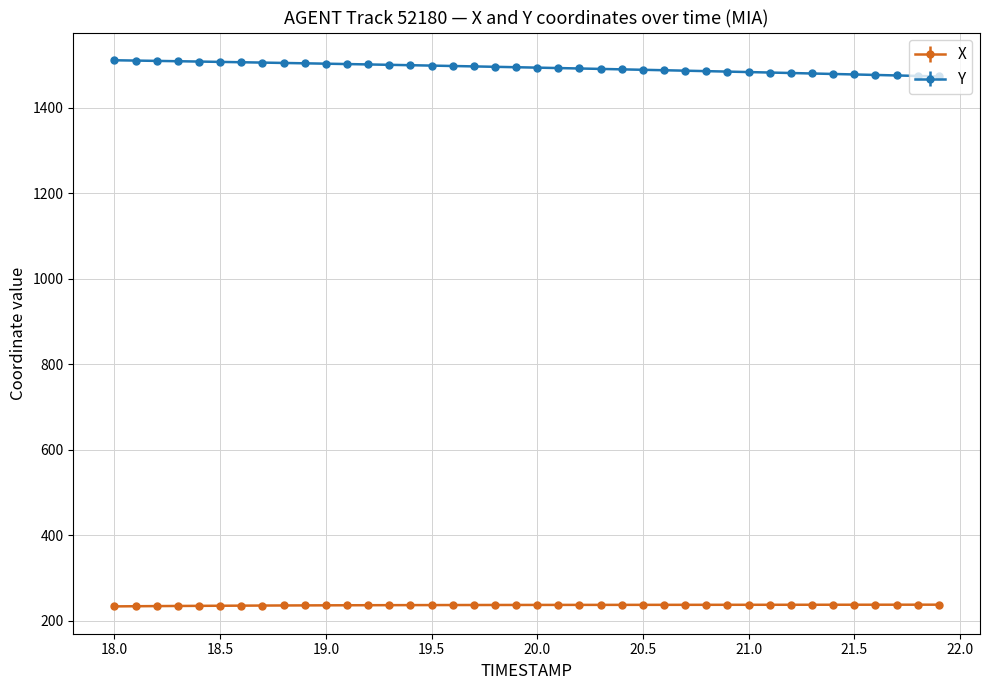

What is the maximum value for Y?

1511.3